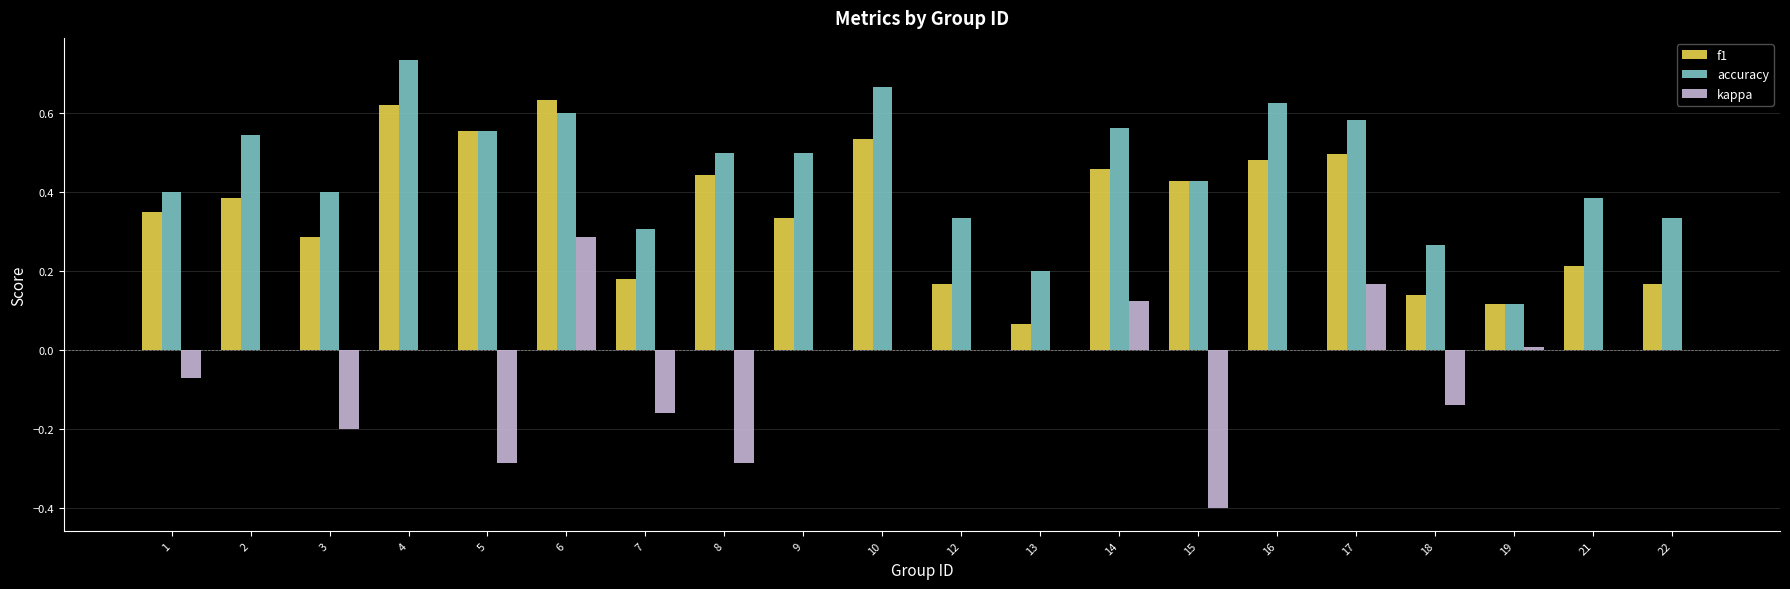

How many groups of bars are there?

20